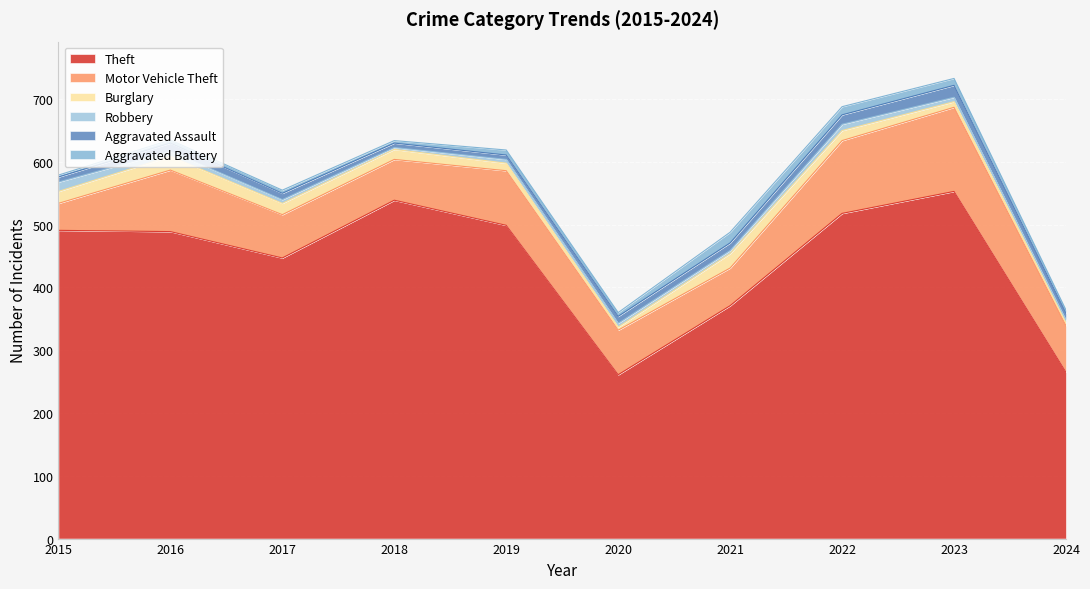

What are all the series names shown in the legend?

Theft, Motor Vehicle Theft, Burglary, Robbery, Aggravated Assault, Aggravated Battery